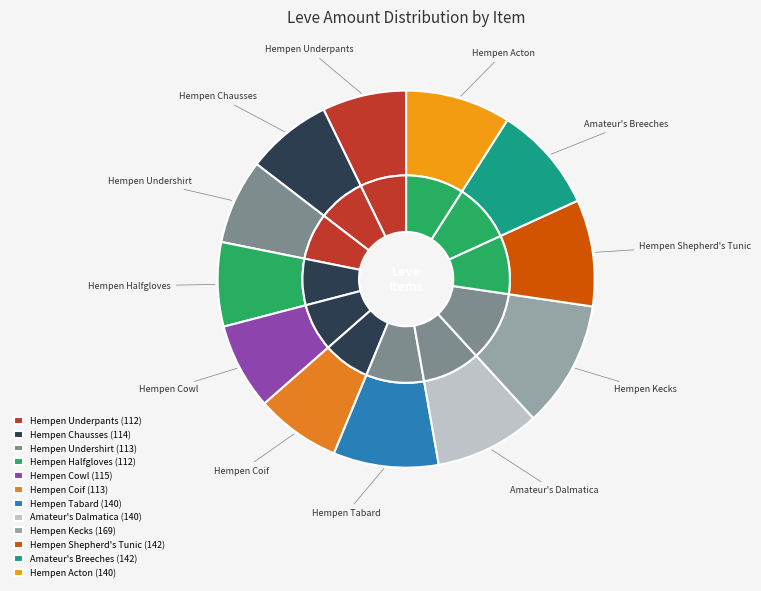

To the nearest percent, what is the difference between the Amateur's Dalmatica and Hempen Chausses slice percentages?

2%